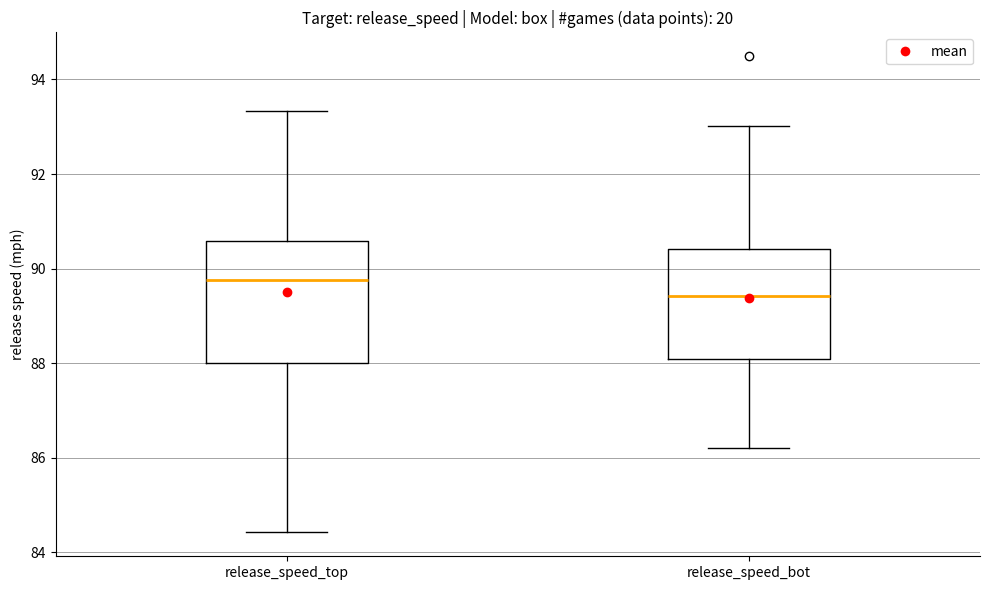

Which box is the tallest, from its lower edge to its upper edge?

release_speed_top